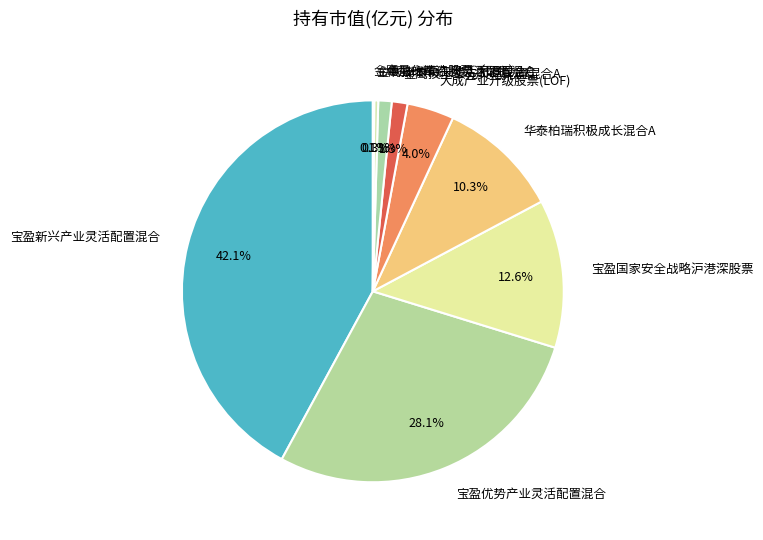

Combined, what portion of the pie is 宝盈新兴产业灵活配置混合 and 金鹰技术领先灵活配置混合A?

43.4%